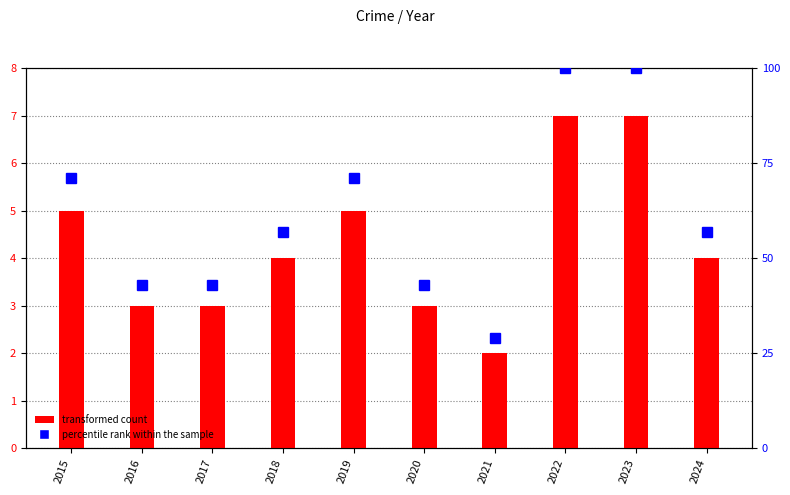

What is the difference between the maximum and second lowest values in the transformed count series?

4